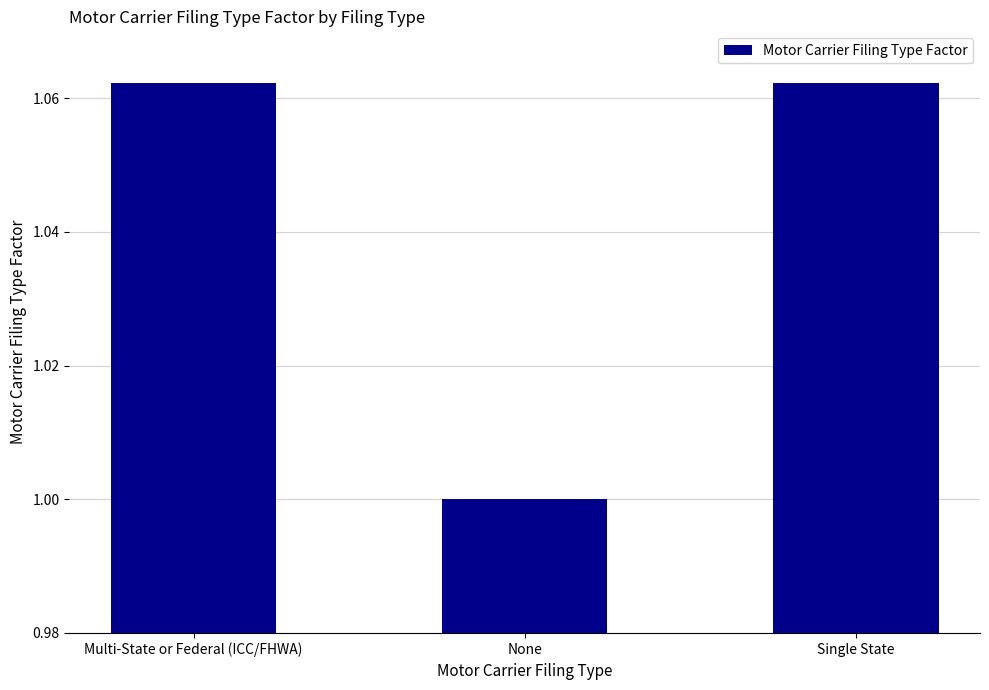

Are the bars horizontal?

No